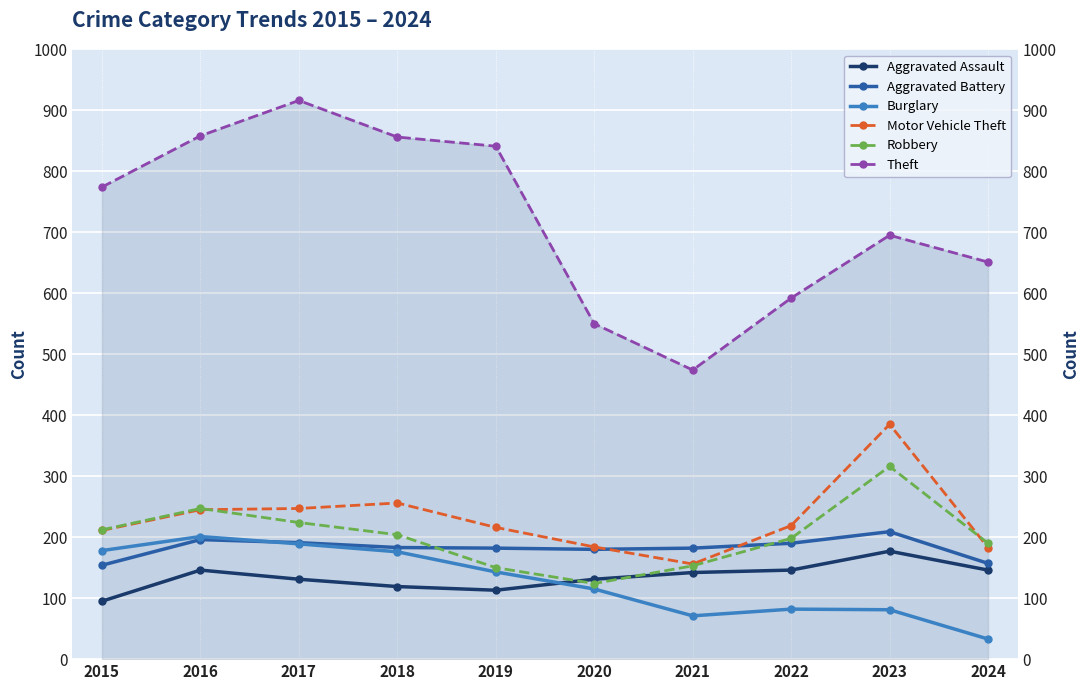

List the series in order of their peak value, lowest first.

Aggravated Assault, Burglary, Aggravated Battery, Robbery, Motor Vehicle Theft, Theft